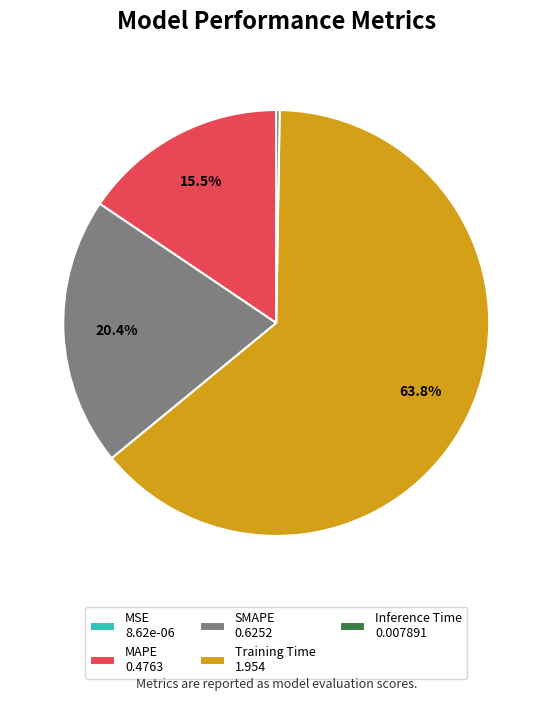

Which has a higher value, Training Time 1.954 or SMAPE 0.6252?

Training Time 1.954